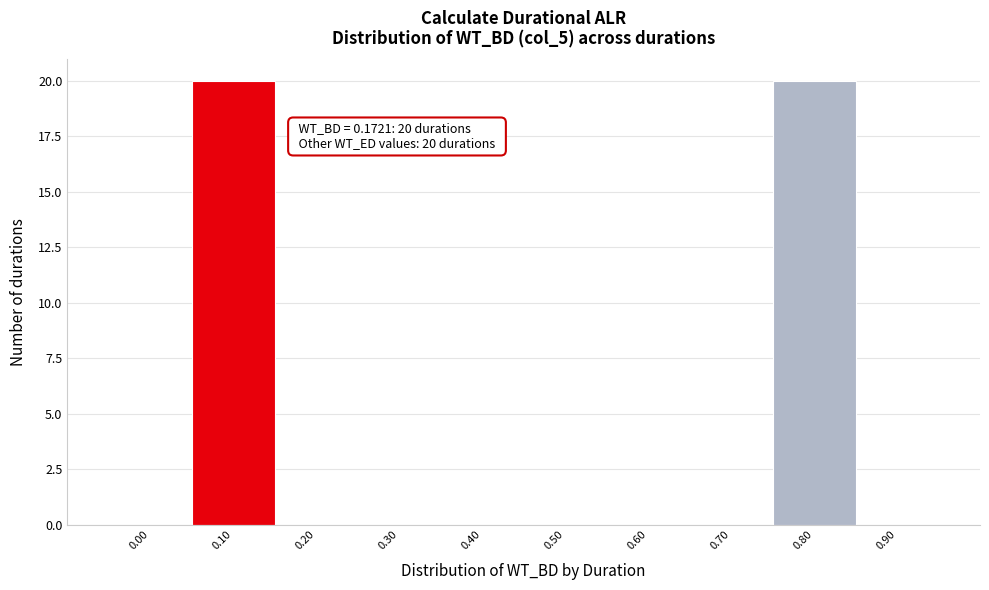

Reading right to left, extract all data points from this chart.

0.90=0	0.80=20	0.70=0	0.60=0	0.50=0	0.40=0	0.30=0	0.20=0	0.10=20	0.00=0